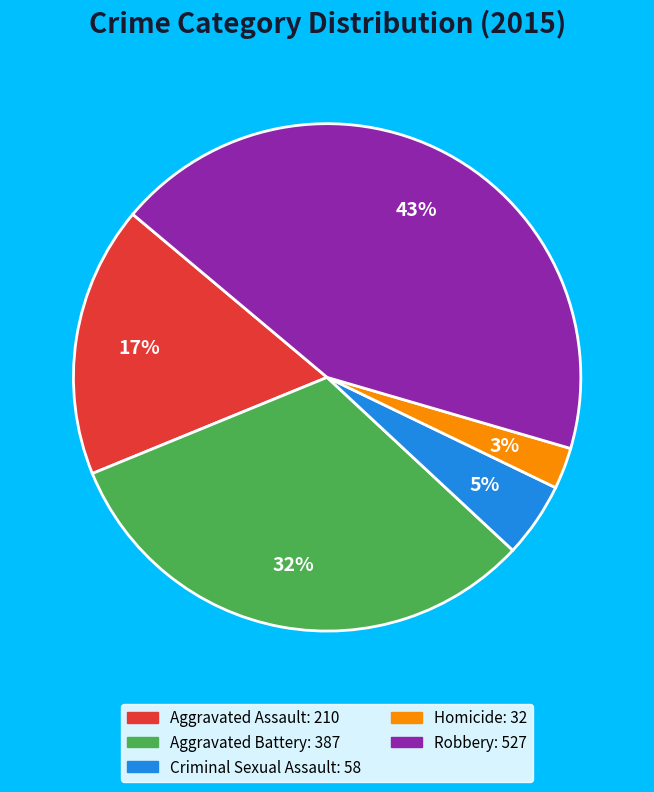

What is the largest slice in the pie chart?

Robbery